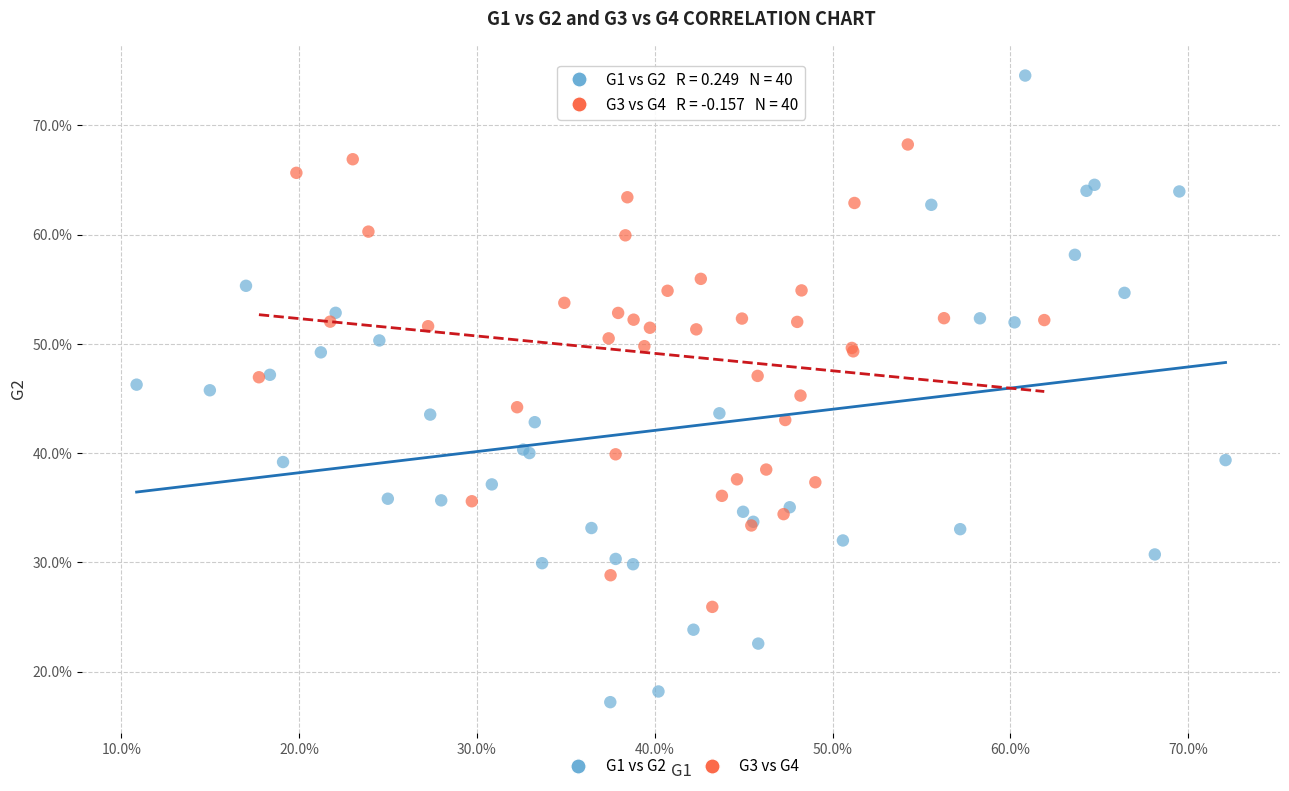

What are all the series names shown in the legend?

G1 vs G2, G3 vs G4